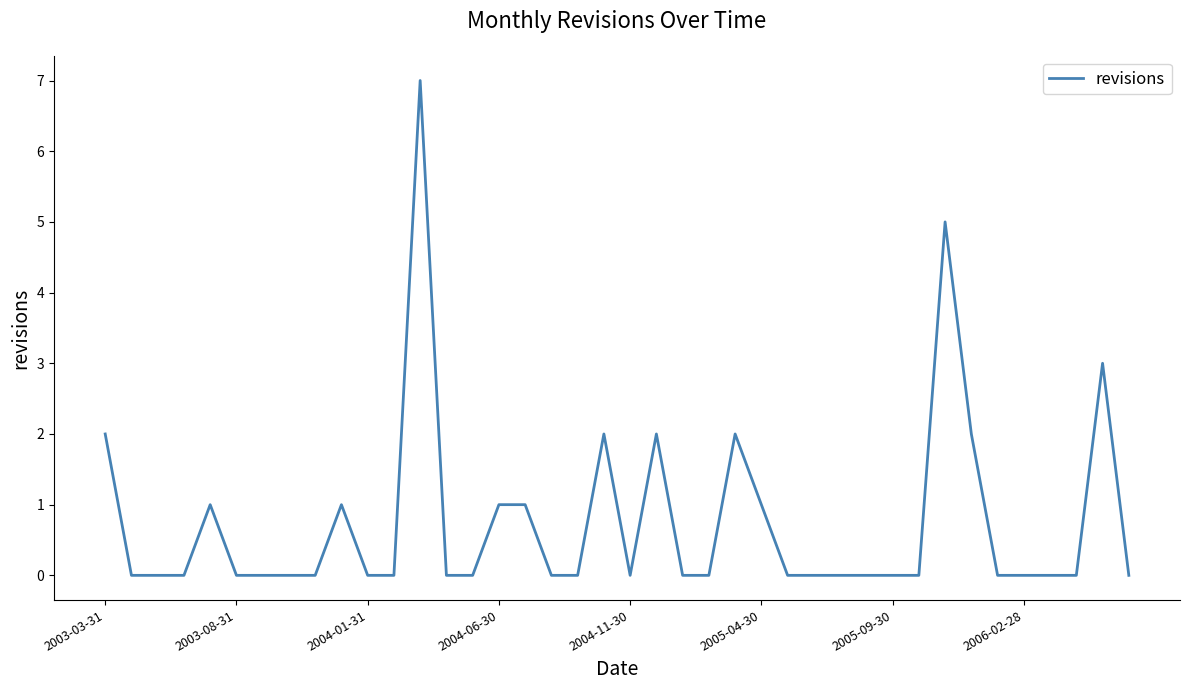

What is the maximum value shown in the chart?

7